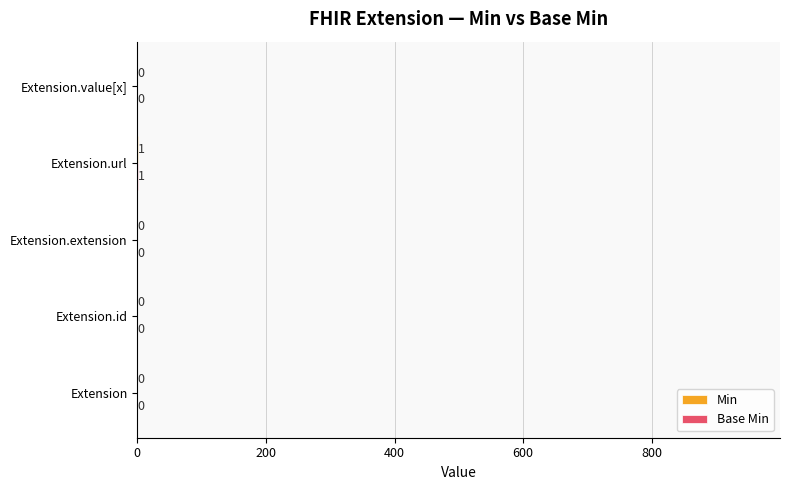

At which category does the chart reach its peak across all series?

Extension.url